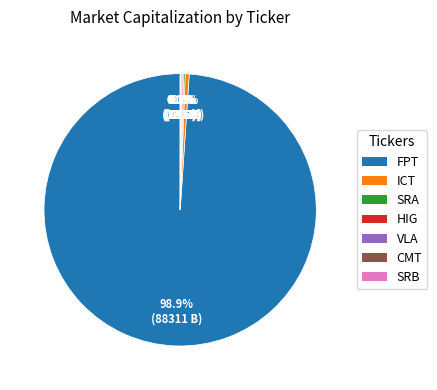

Which slice is the largest?

FPT